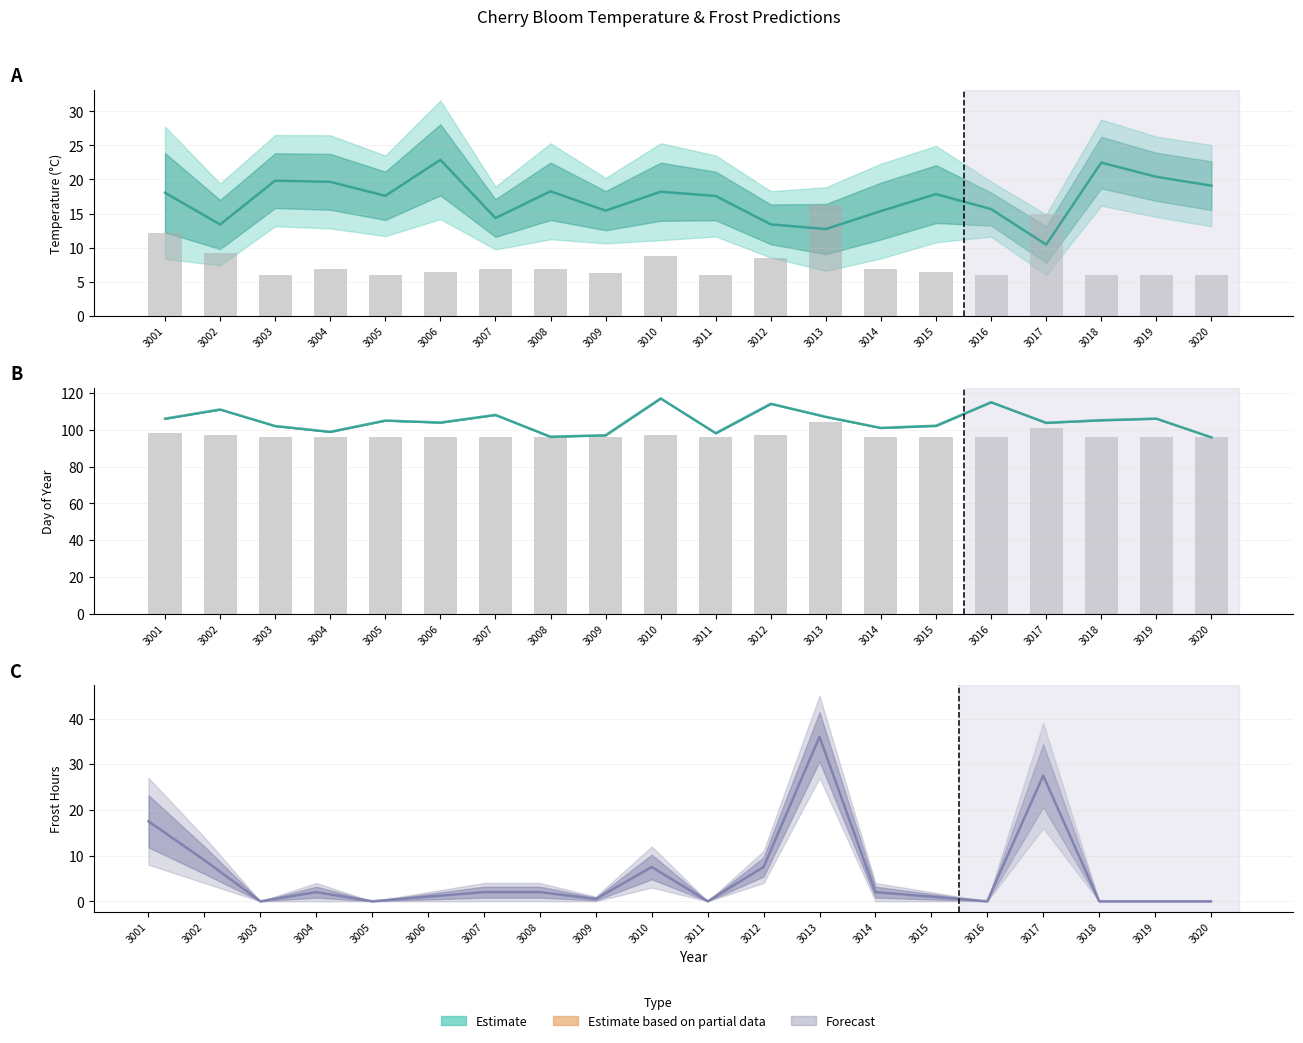

At which label is frostH0 (partial) closest to 11?

3001